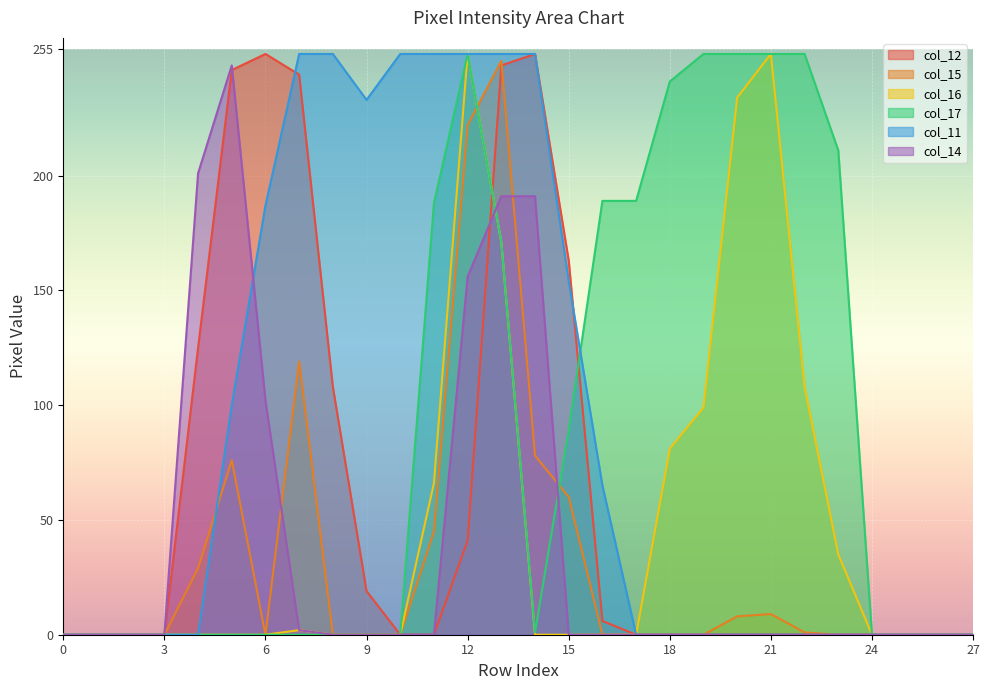

What is the sum of the col_15 values at 7 and 1?

119